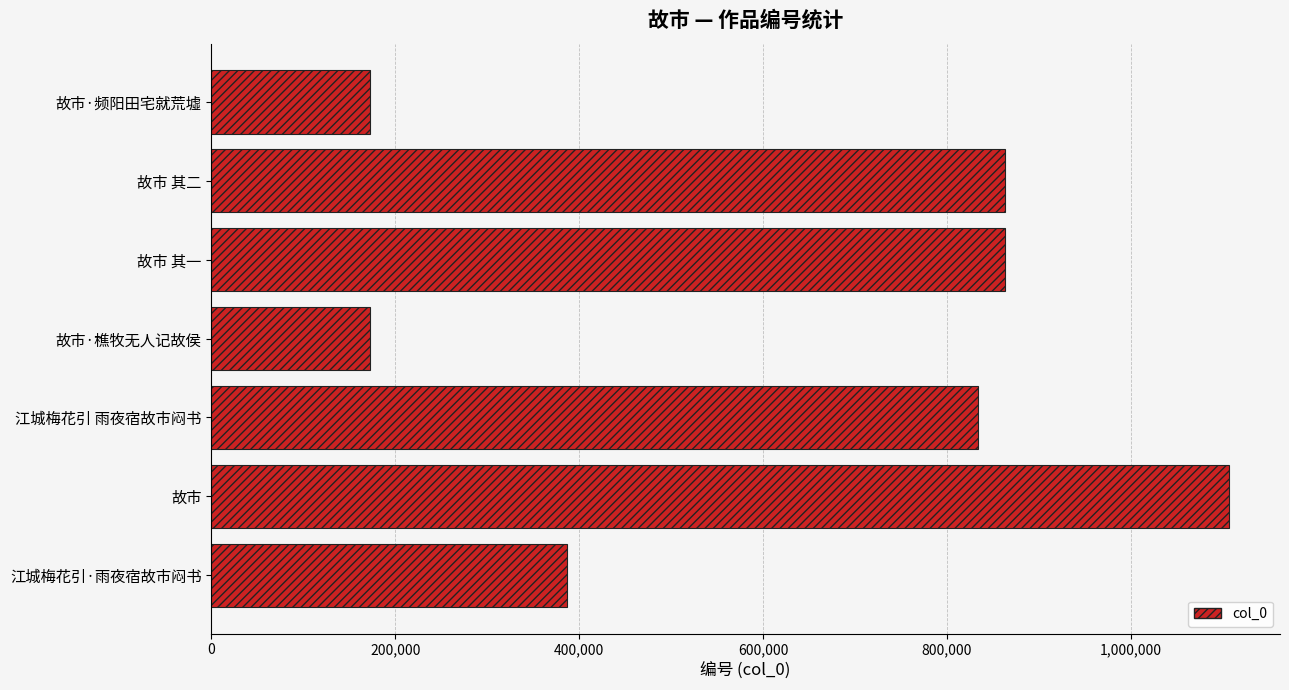

What is the ratio of the value at 江城梅花引·雨夜宿故市闷书 to the value at 故市?

0.3